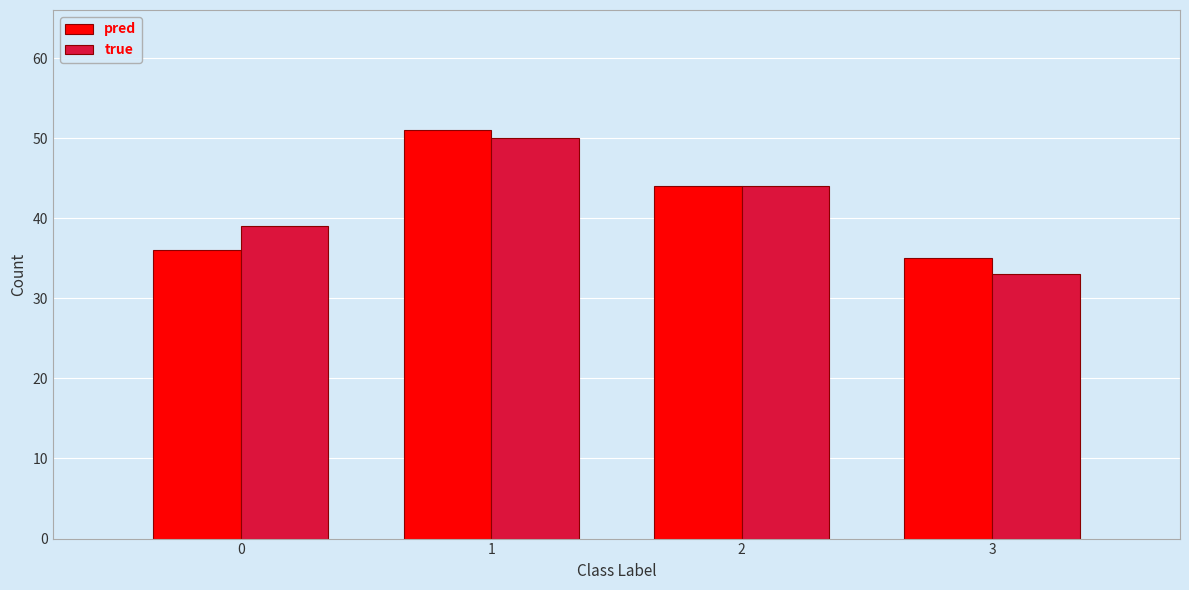

In the pred series, which range on the x-axis has the tallest bar?

0.5 to 1.5